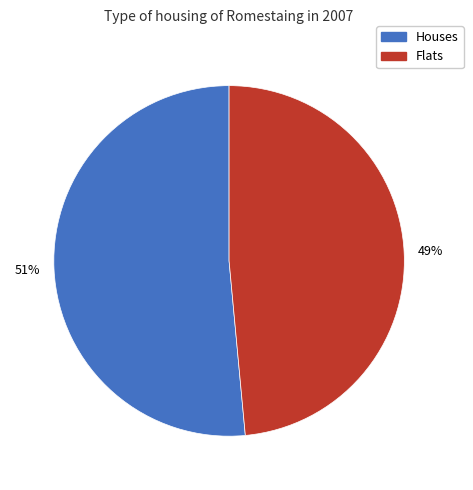

Is there a majority slice in this chart?

Yes